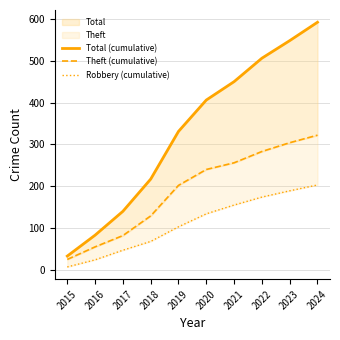

Which series has the widest spread of values?

Total (cumulative)